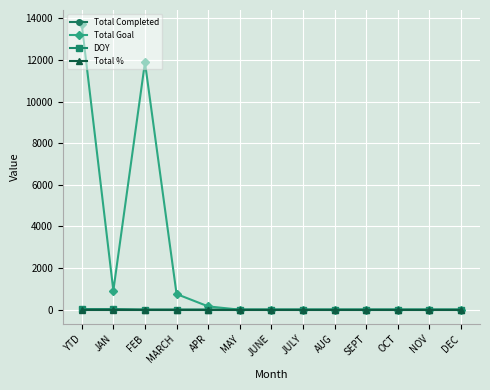

What is the greatest value displayed?

13721